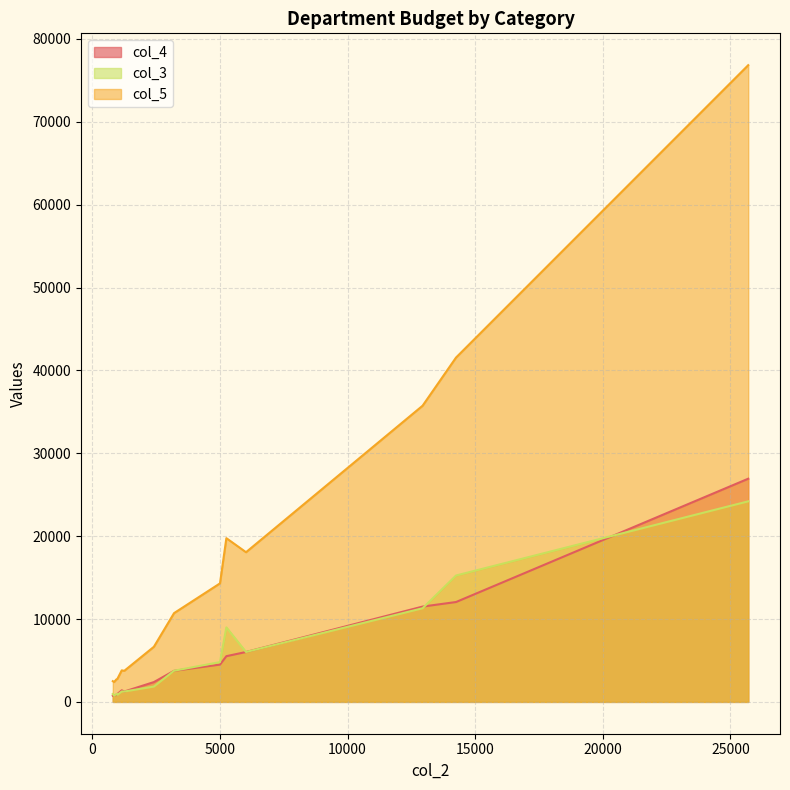

What is the sum of all col_4 values?

78625